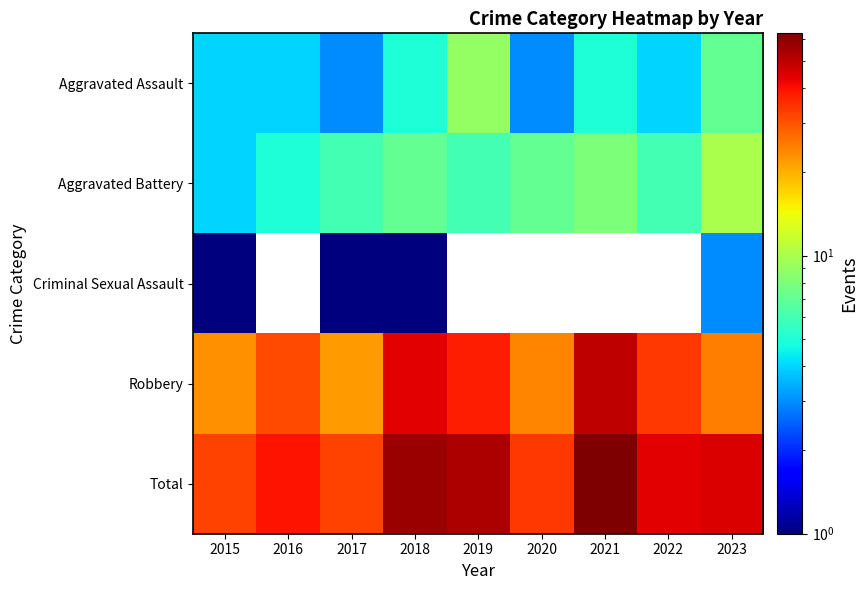

How many categories are shown in the chart?

9